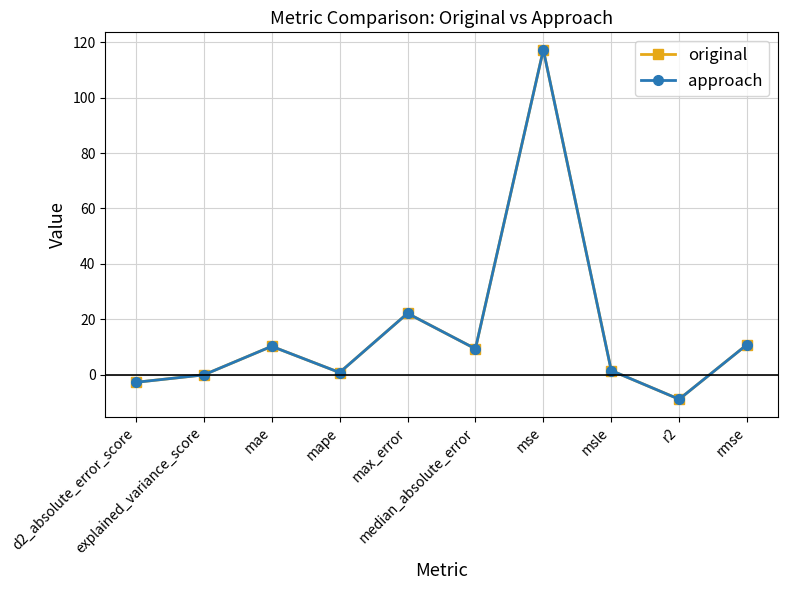

Reading left to right, extract all data points from this chart.

original: d2_absolute_error_score=-2.8	explained_variance_score=-0.1	mae=10.2	mape=0.7	max_error=22.1	median_absolute_error=9.3	mse=117.3	msle=1.5	r2=-8.9	rmse=10.8
approach: d2_absolute_error_score=-2.8	explained_variance_score=-0.1	mae=10.2	mape=0.7	max_error=22.1	median_absolute_error=9.3	mse=117.3	msle=1.5	r2=-8.9	rmse=10.8